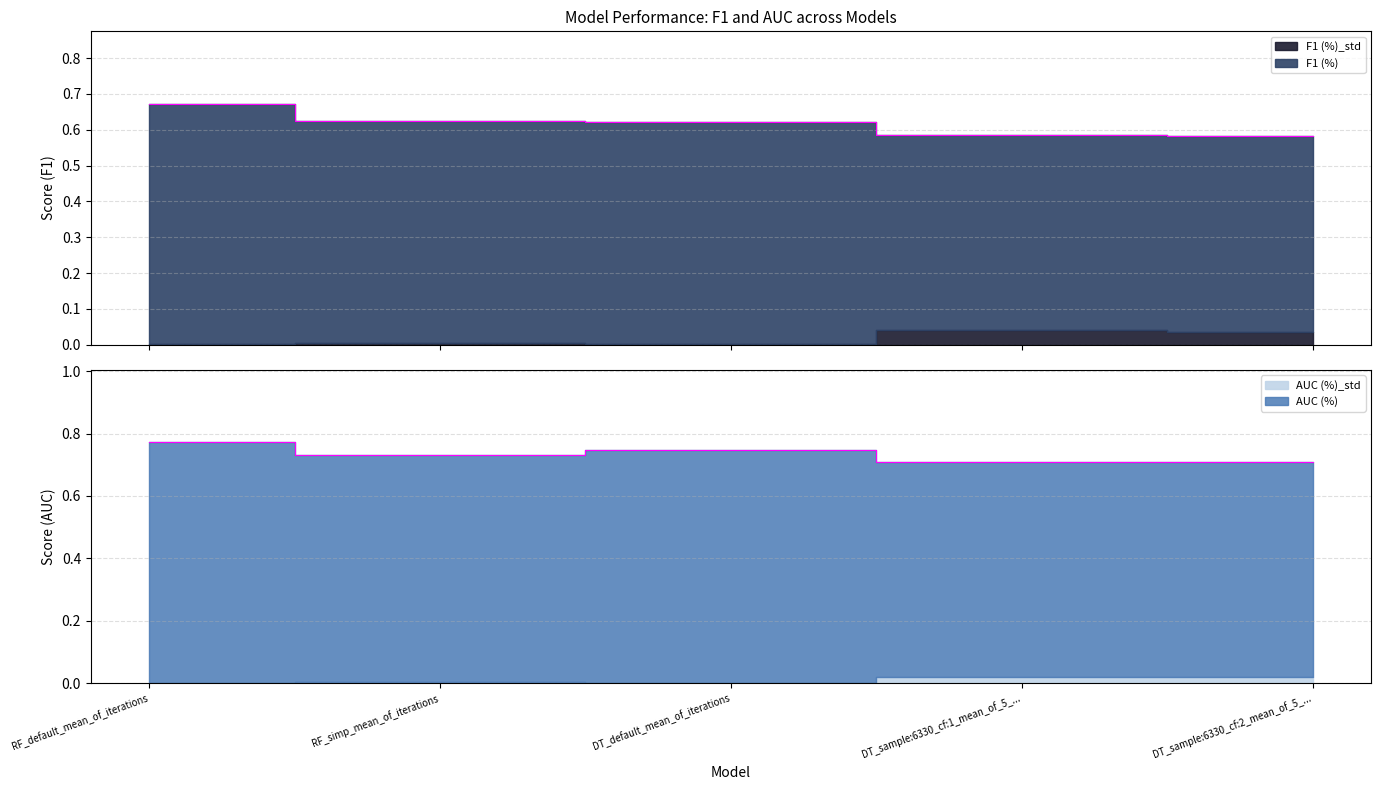

What is the label of the 5th point from the right?

RF_default_mean_of_iterations